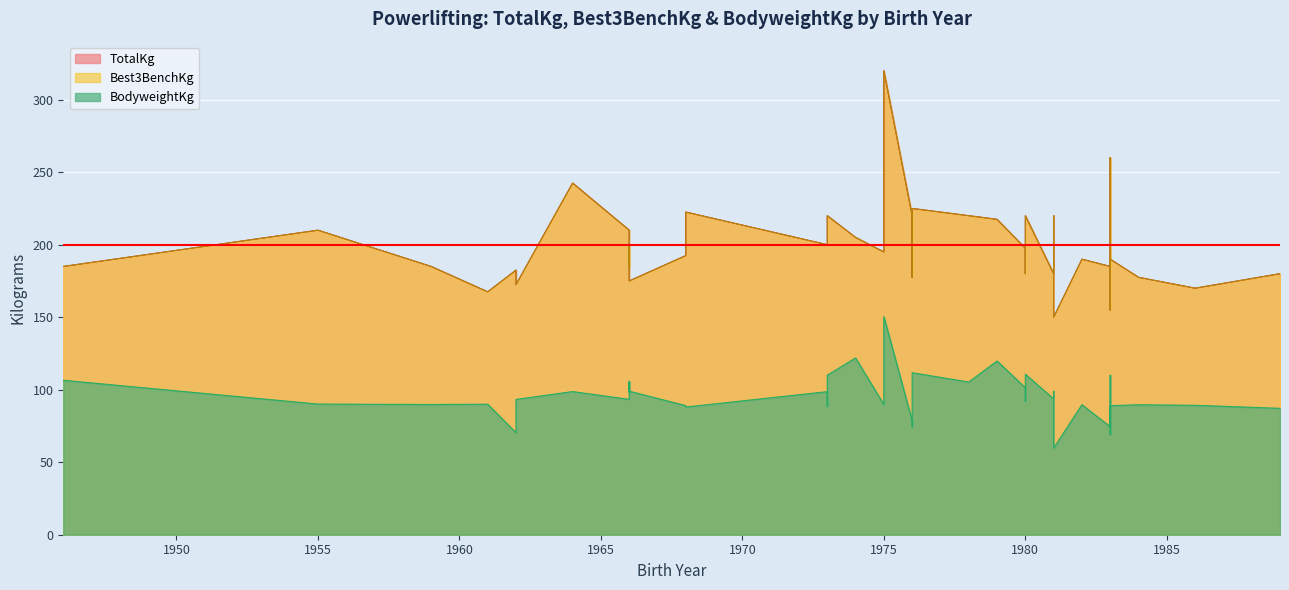

What is the value of the TotalKg point at the 12th from the left?

220.0